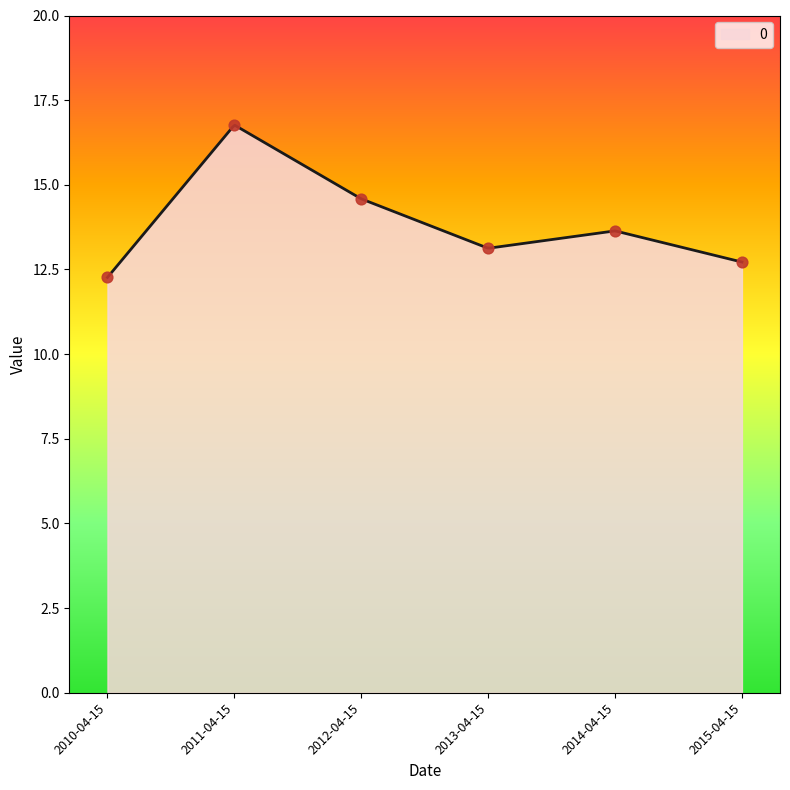

Which has a higher value, 2015-04-15 or 2012-04-15?

2012-04-15